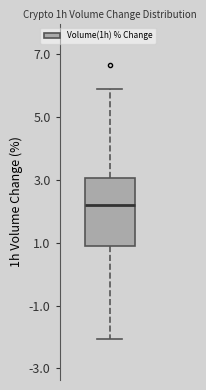

Read this box plot against the y-axis: the position of the median line, the range covered by the box, and the ends of both whiskers. The values are not printed on the chart, so give them approximately, as read against the axis.

median 2.2, box 0.8 to 3.0, whiskers -2.0 to 5.8